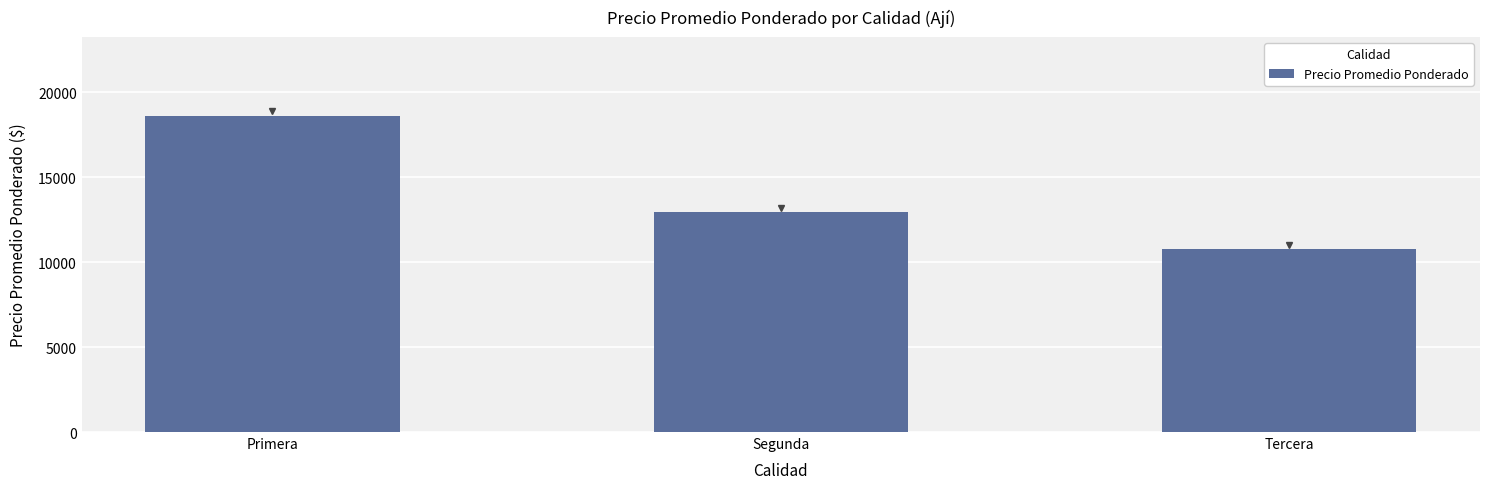

Reading right to left, transcribe all the data shown in this chart.

10750	12938	18595